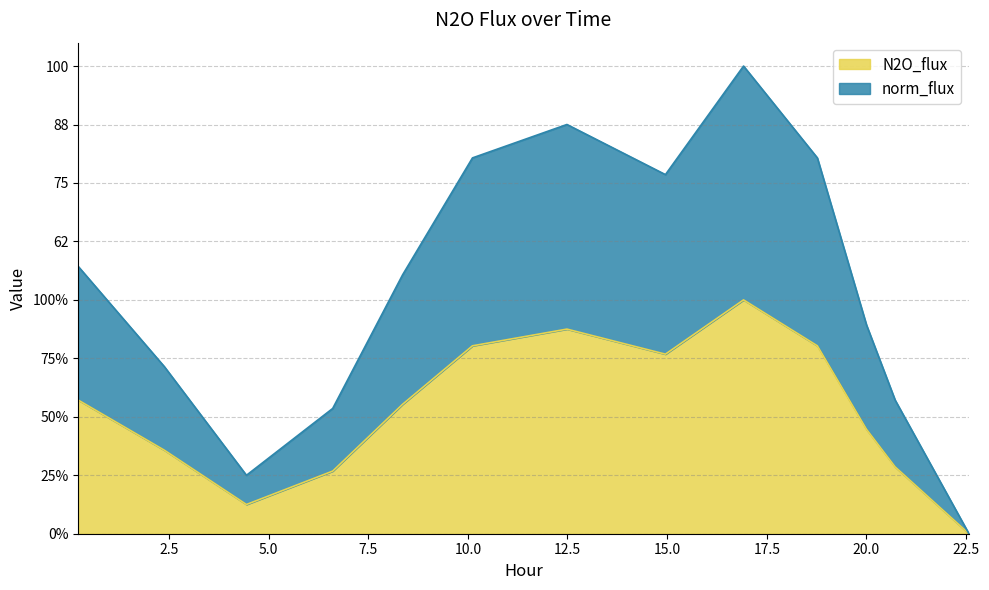

What is the average value of the norm_flux series?

0.5